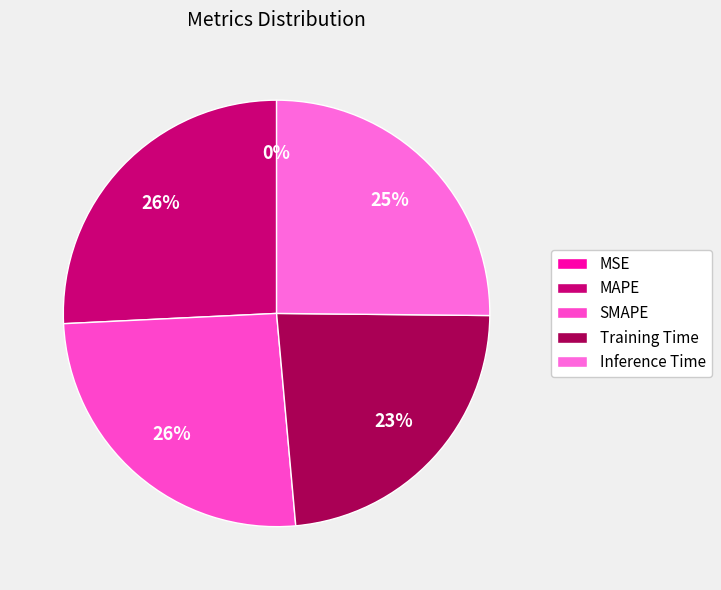

To the nearest percent, what portion does Training Time represent?

23%